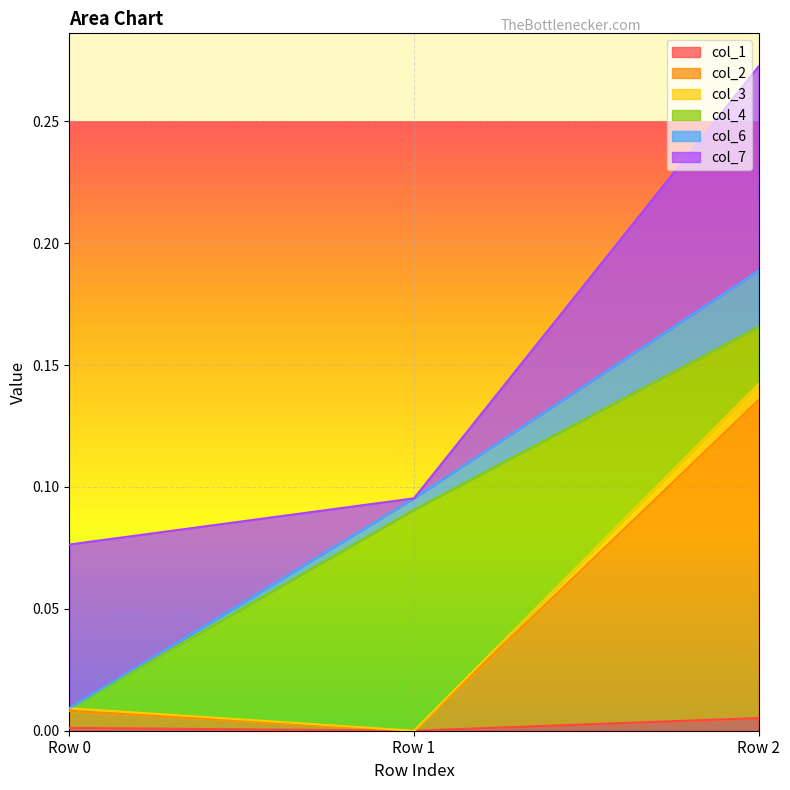

What is the spread (max minus min) of values at Row 0?

0.1